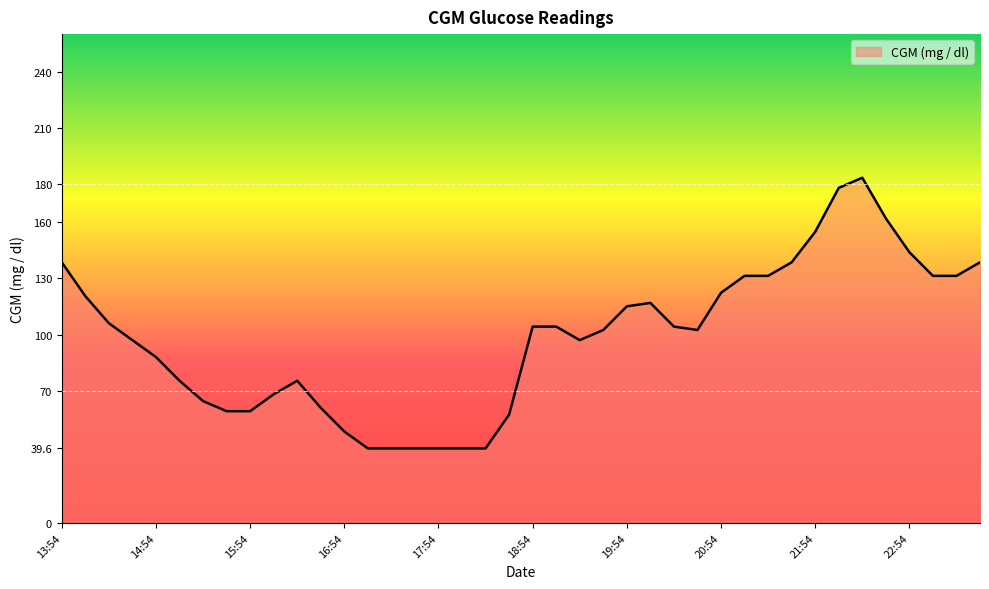

What is the smallest value displayed?

39.6